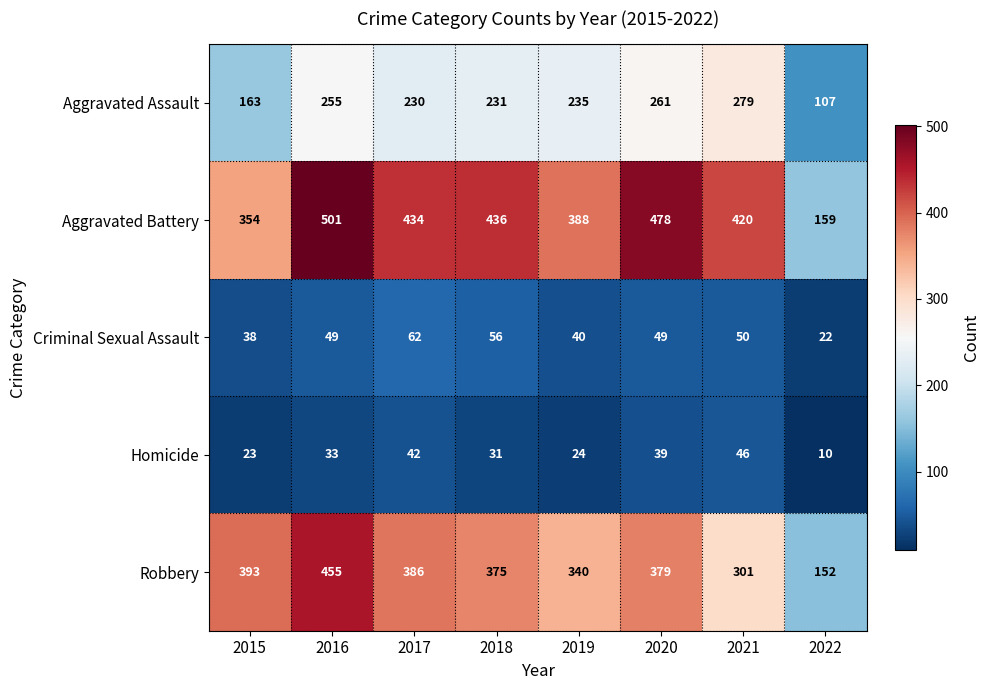

Which series has the largest total across all categories?

Aggravated Battery